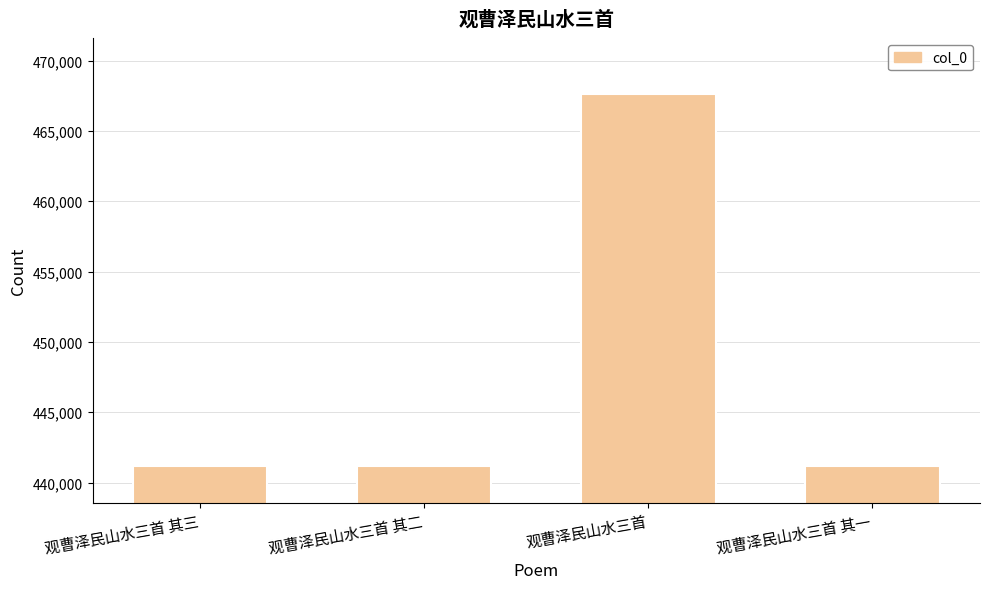

Approximately how many times larger is the value at 观曹泽民山水三首 其三 compared to 观曹泽民山水三首?

0.9